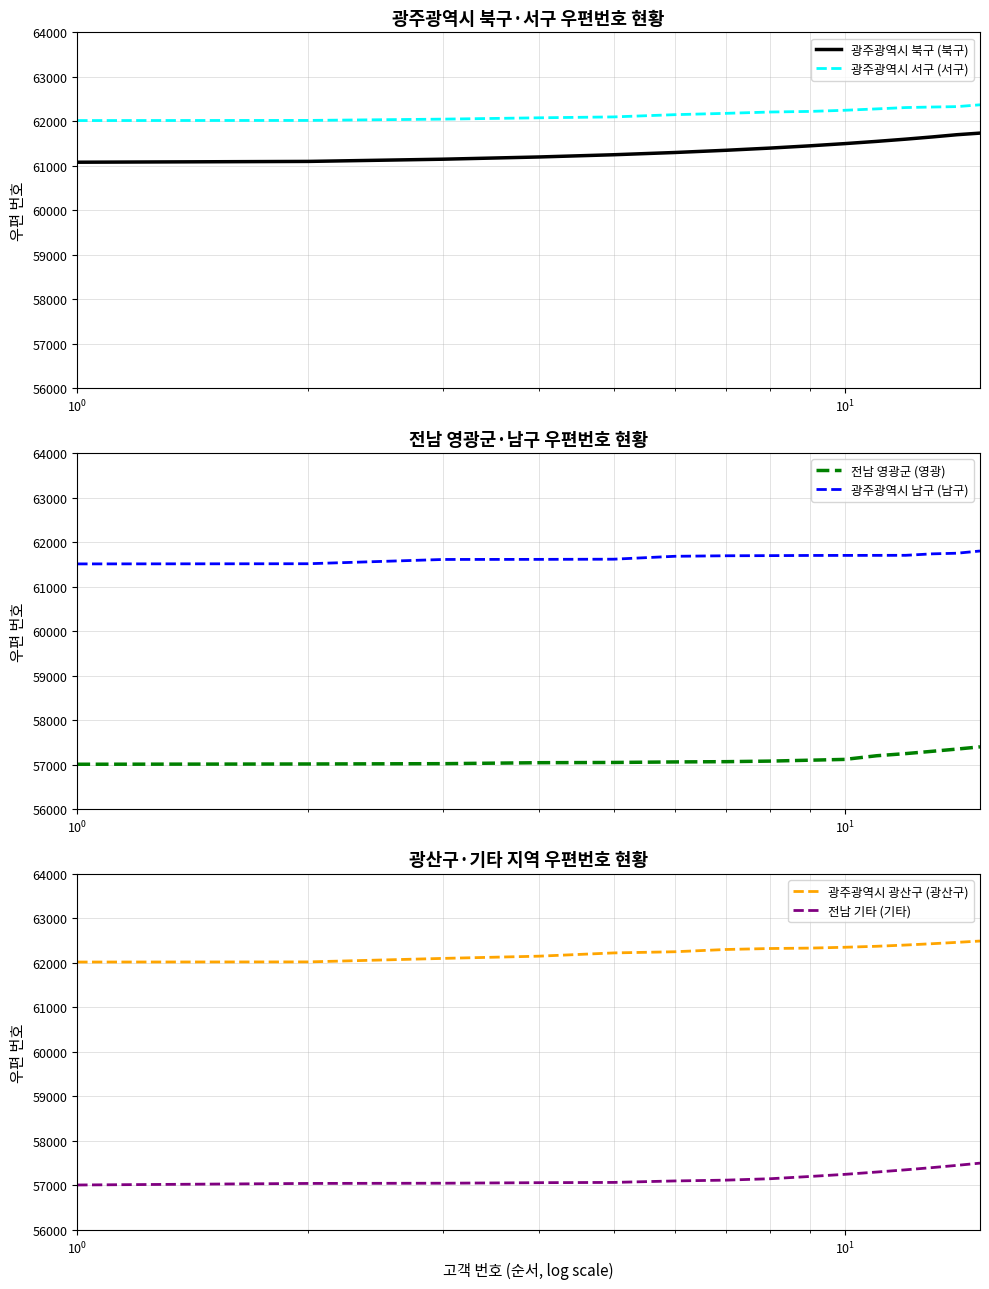

What is the difference between the second highest and second lowest values in the 광주광역시 서구 (서구) series?

310